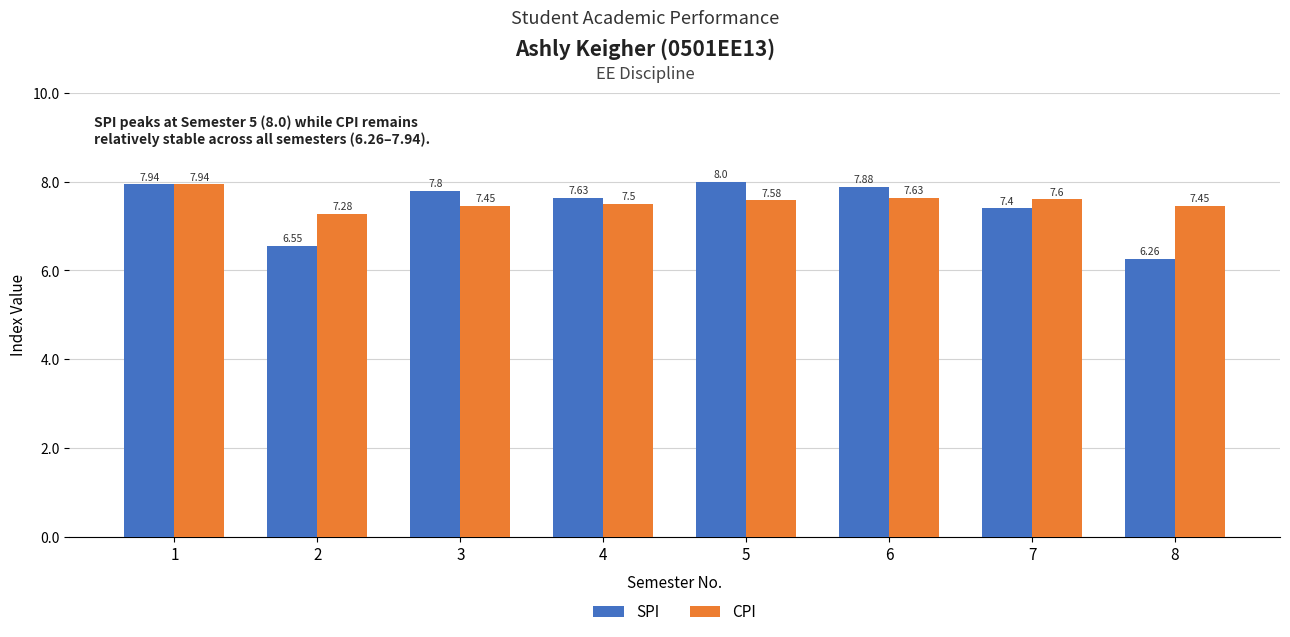

List the series in order of their overall mean, lowest first.

SPI, CPI